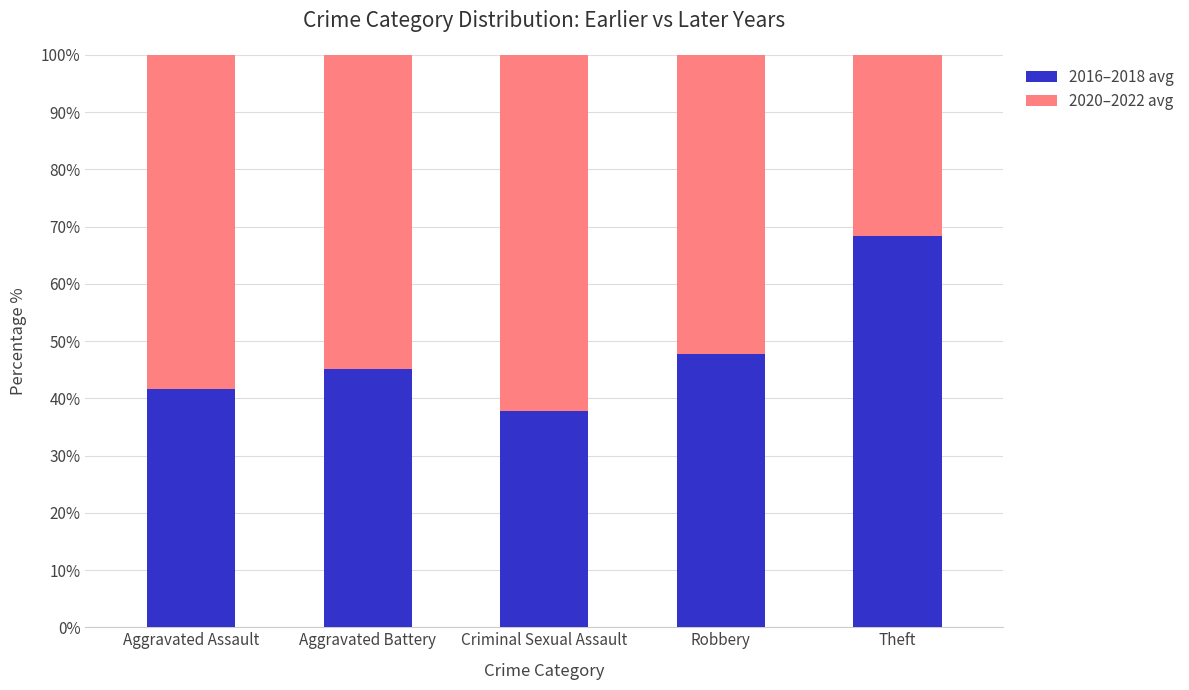

What is the difference between the maximum and minimum values in the 2016–2018 avg series?

30.6